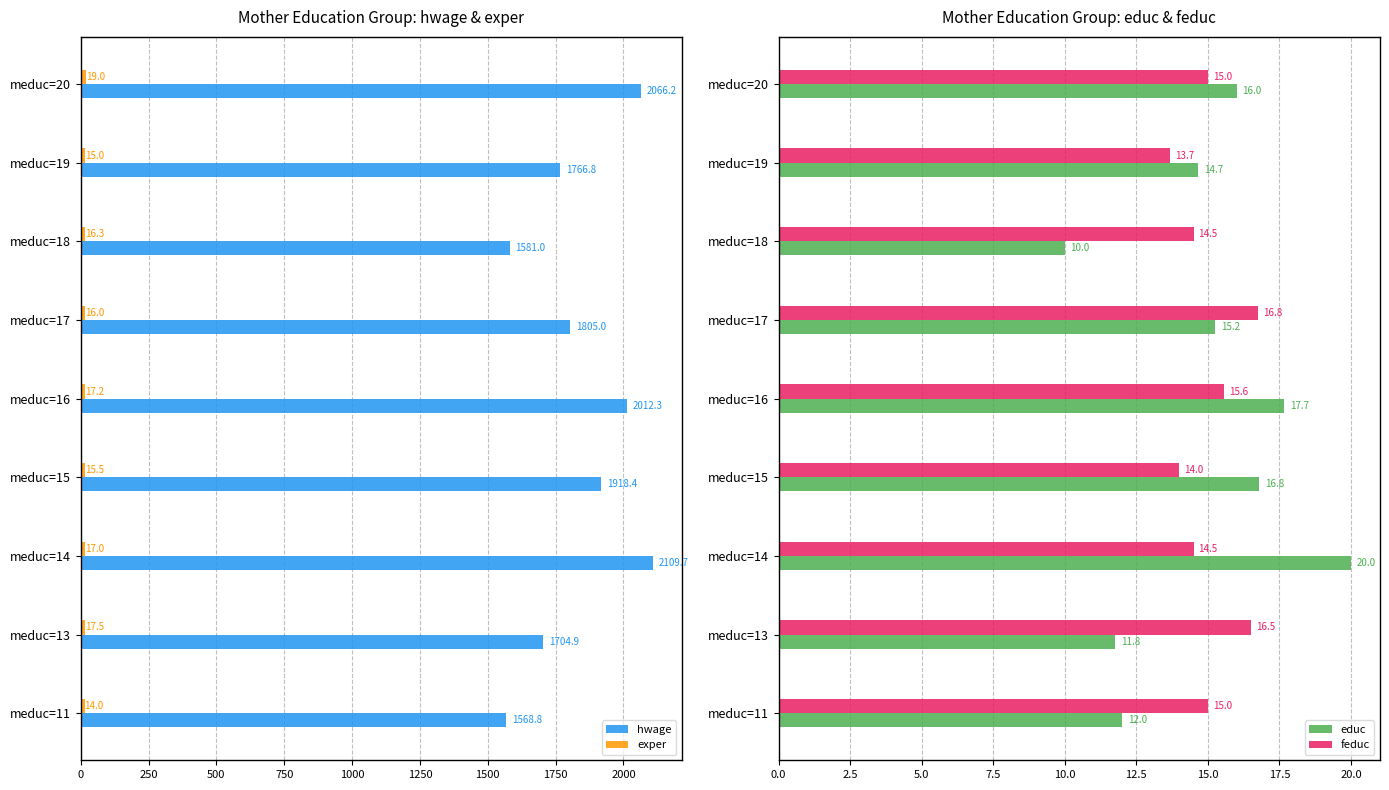

What are all the series names shown in the legend?

hwage, exper, educ, feduc